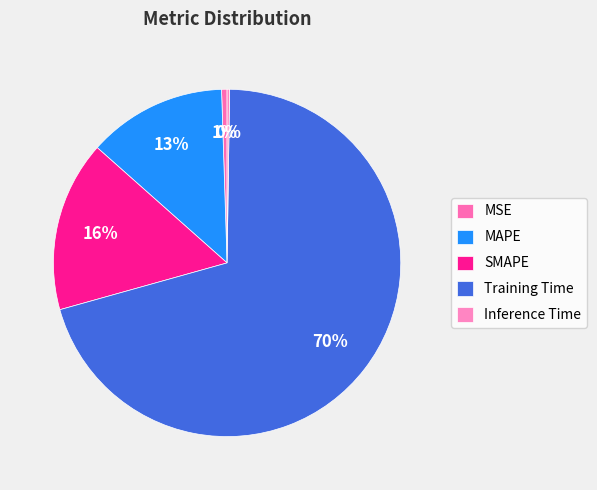

How much of the chart is everything except MSE?

99.5%